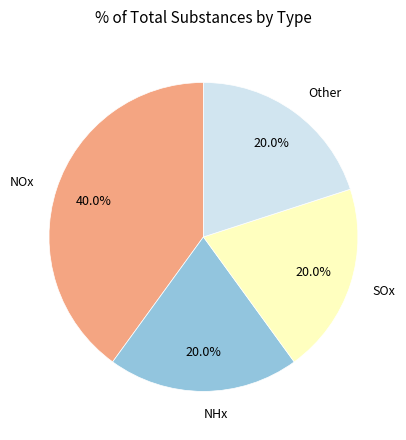

To the nearest percent, what is the combined percentage of NHx and Other?

40%